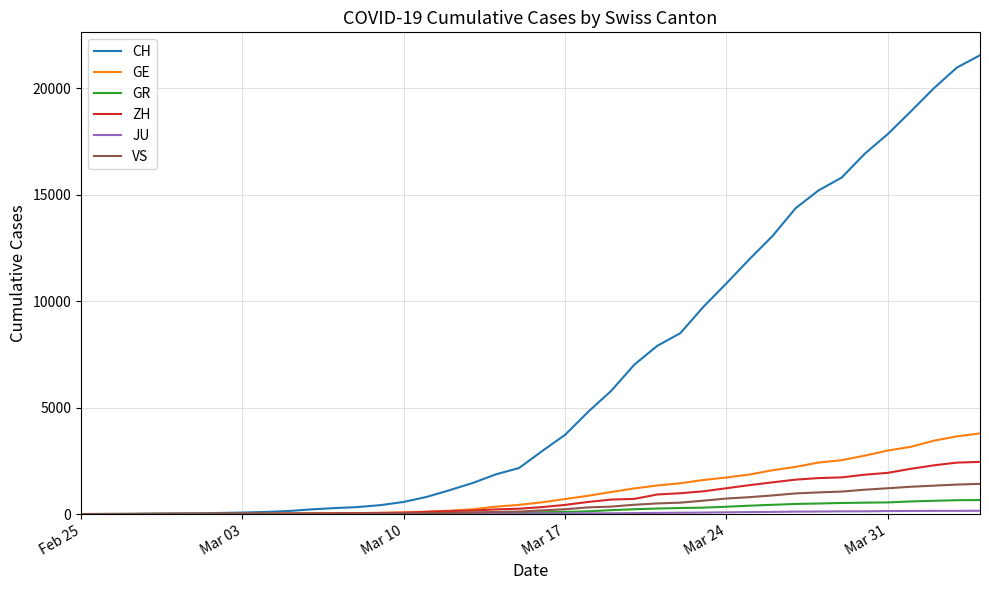

What is the maximum value for ZH?

2450